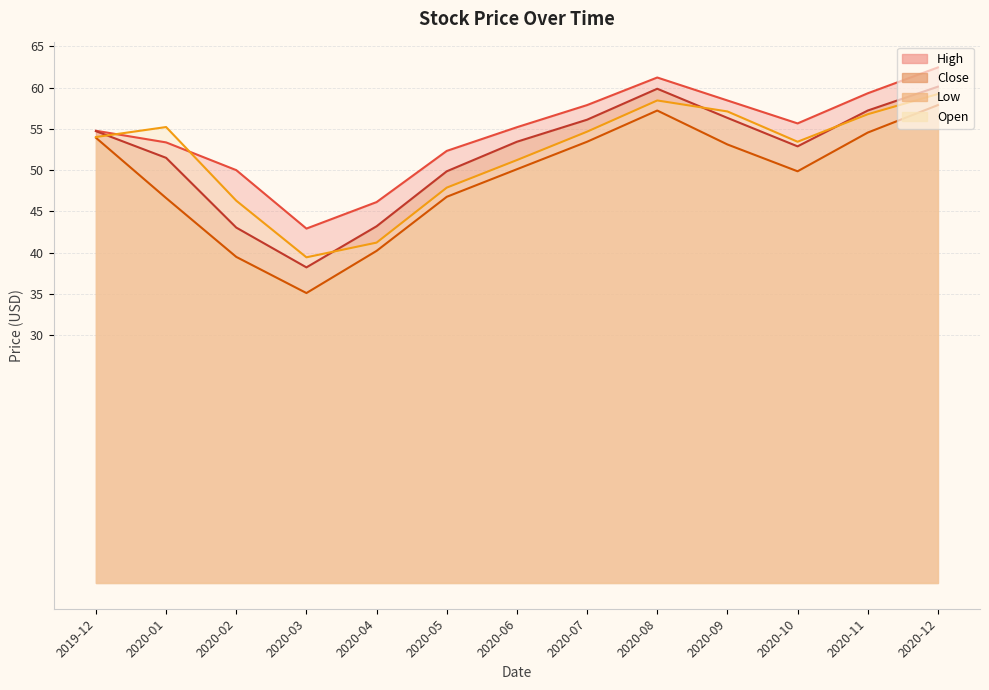

What is the minimum value shown in the chart?

35.1